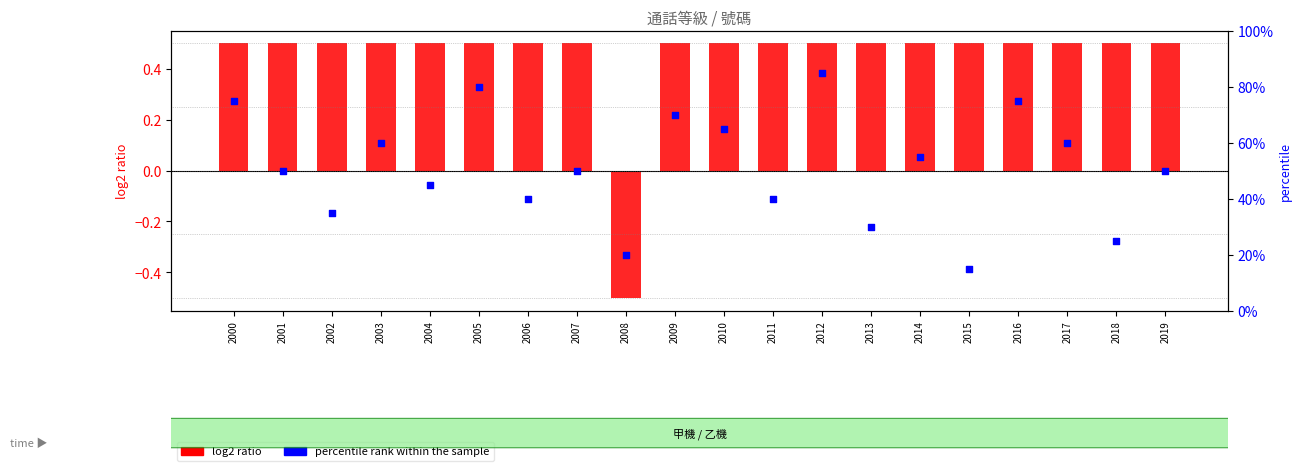

Which series reaches the minimum Y coordinate?

log2 ratio